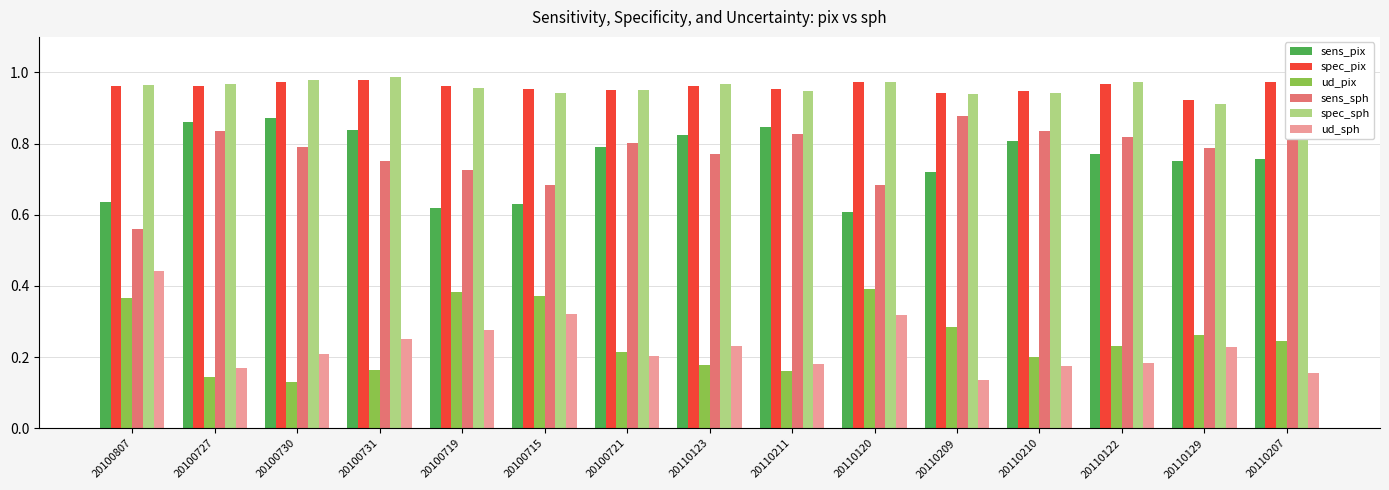

What is the total value across all series at 20110209?

3.9